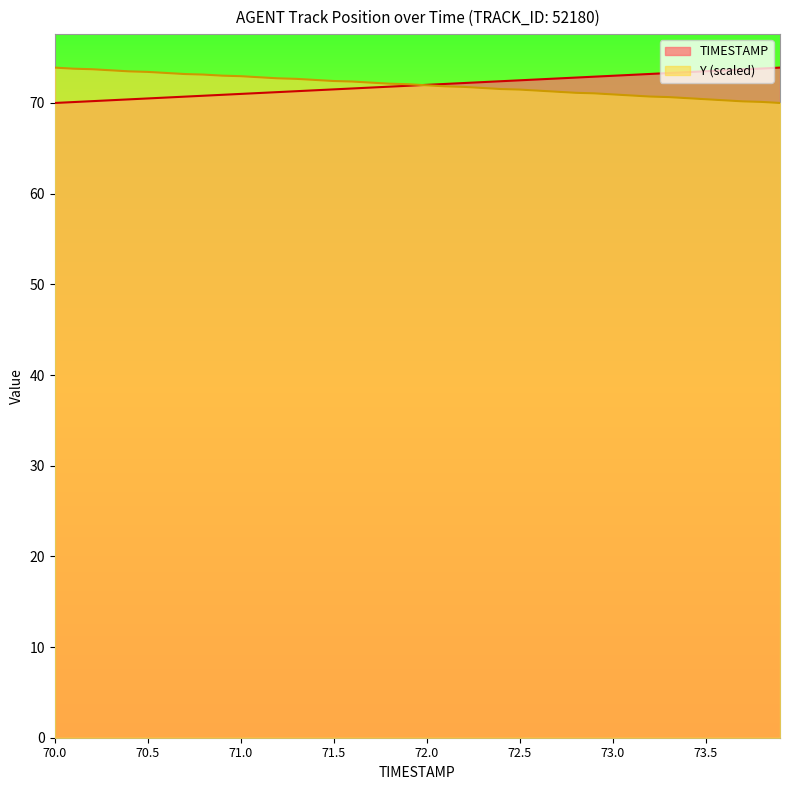

Rank the series at 73.9 from highest to lowest value.

TIMESTAMP, Y